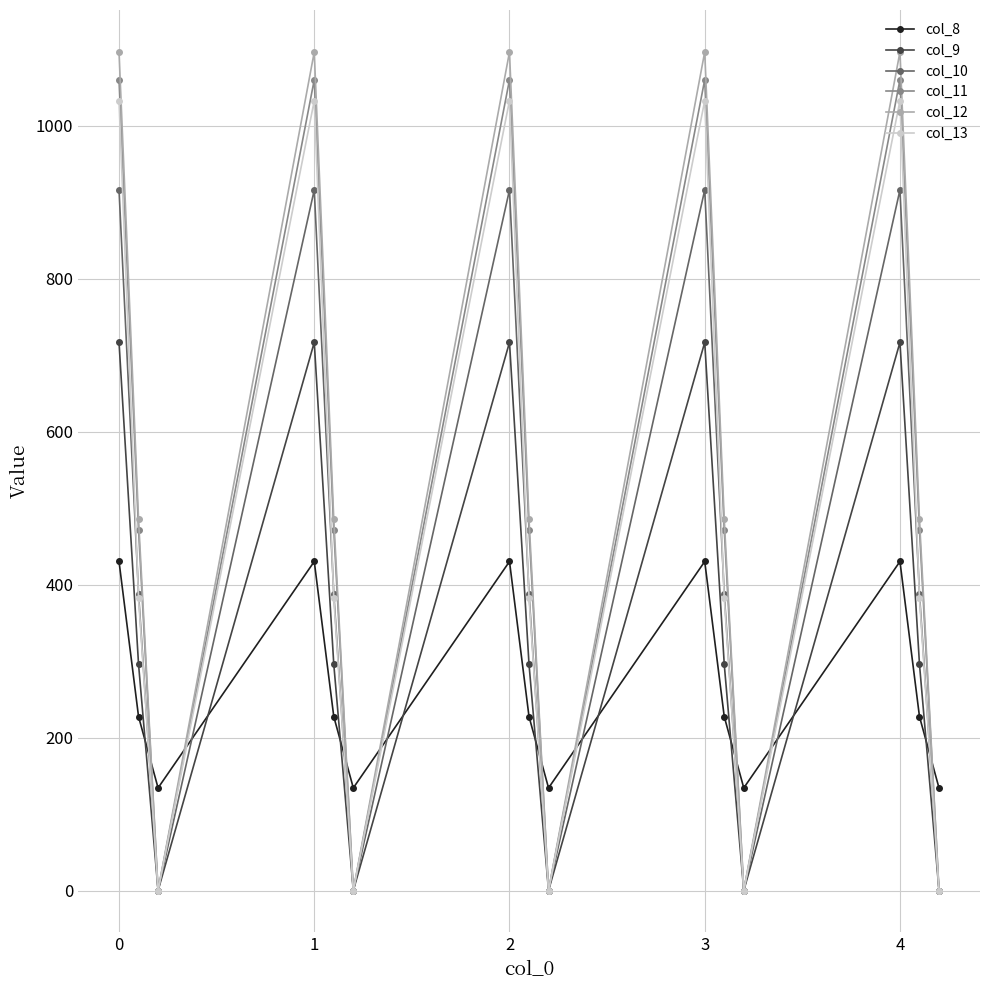

How many times do col_8 and col_11 cross each other?

9